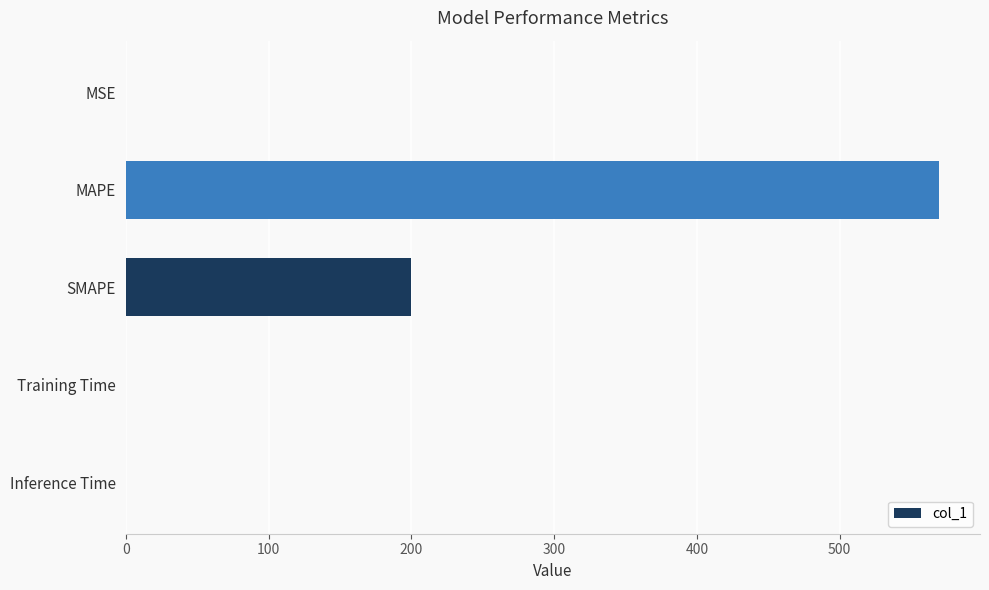

The value at MAPE is 569.8. True or false?

True